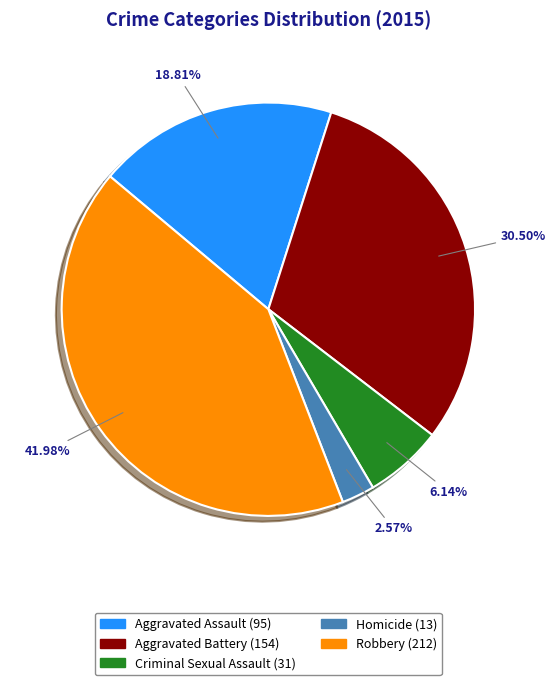

Is it true that Robbery is 42% of the pie?

True